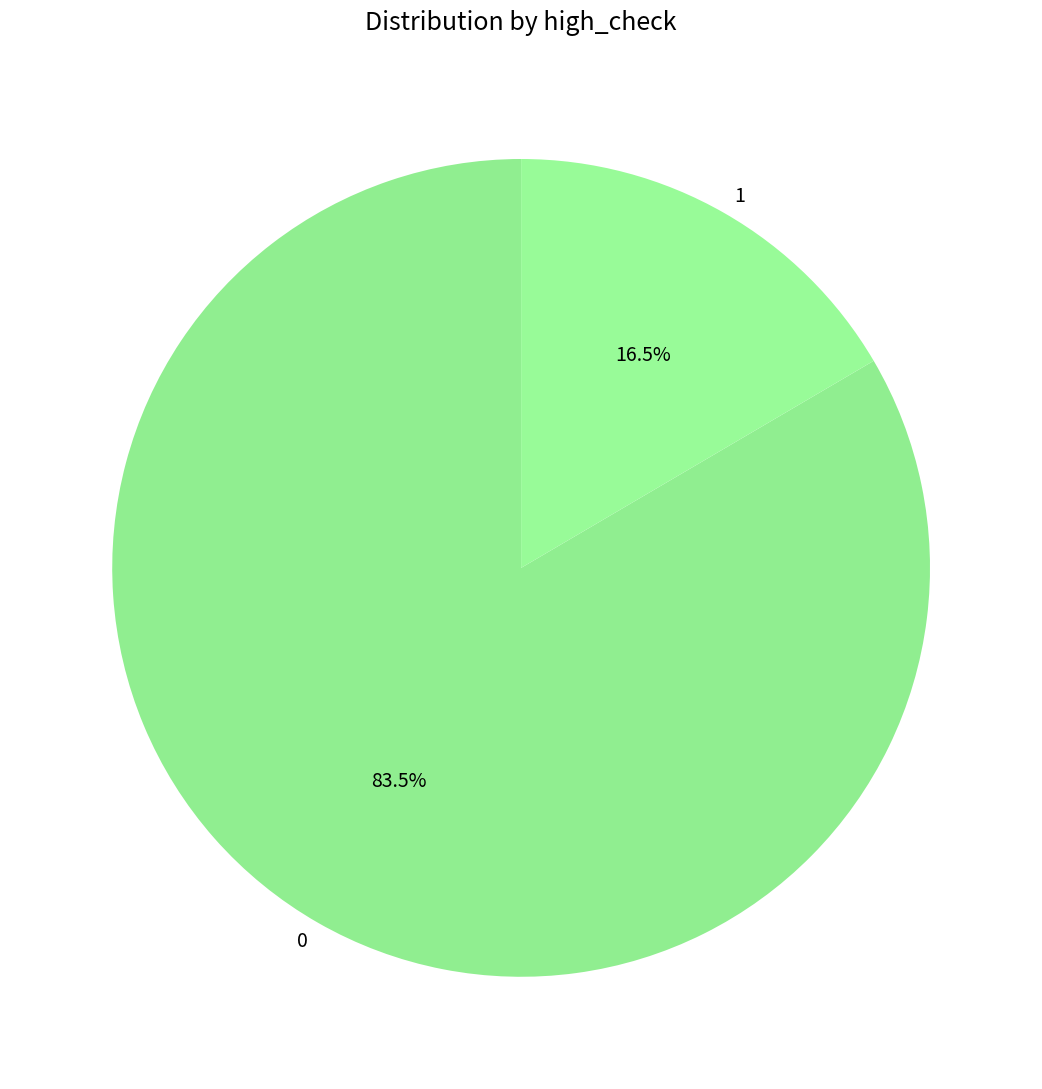

What is the smallest slice in the pie chart?

1